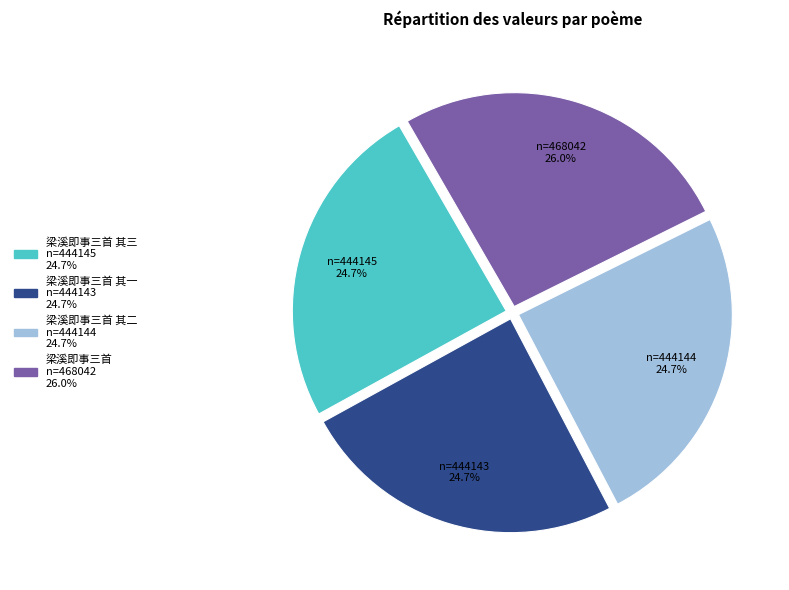

Is there any slice that represents more than half of the pie?

No